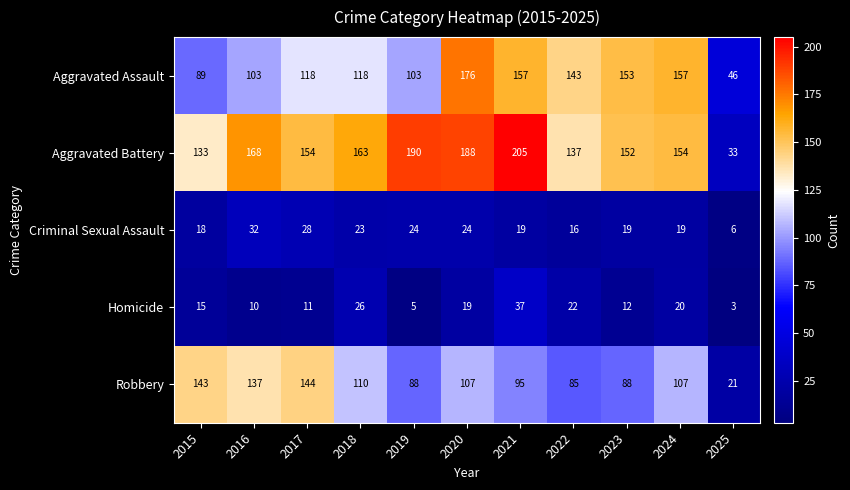

What value does the Homicide series have at 2022, to the nearest 5?

20